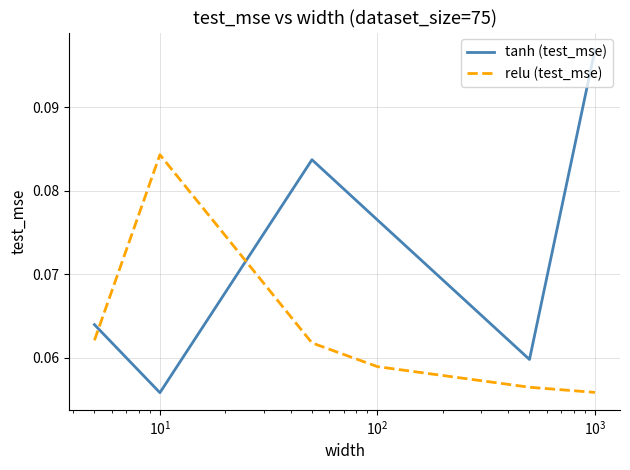

Which series has the largest total across all categories?

tanh (test_mse)